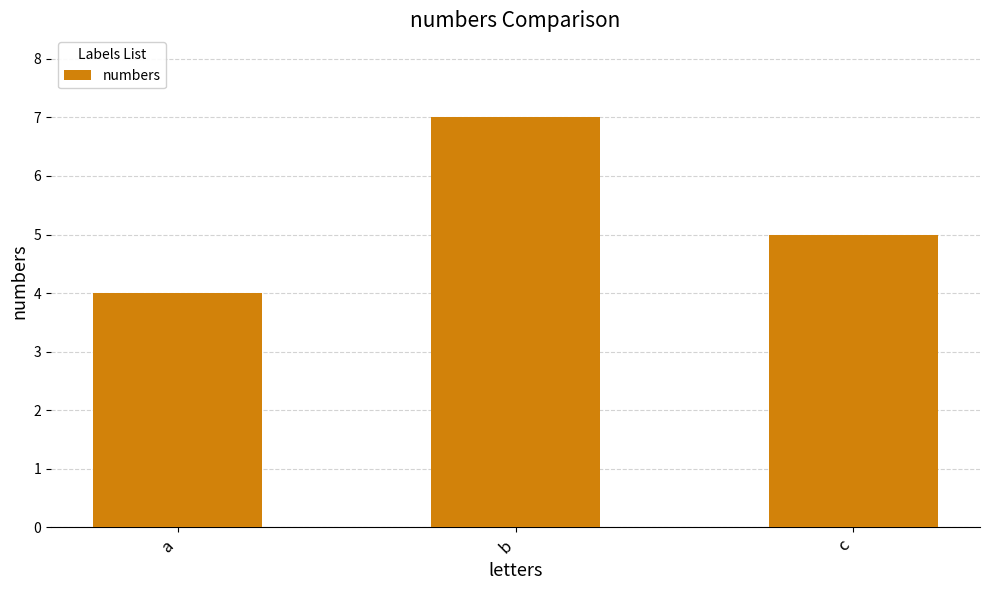

Count the number of categories in the chart.

3